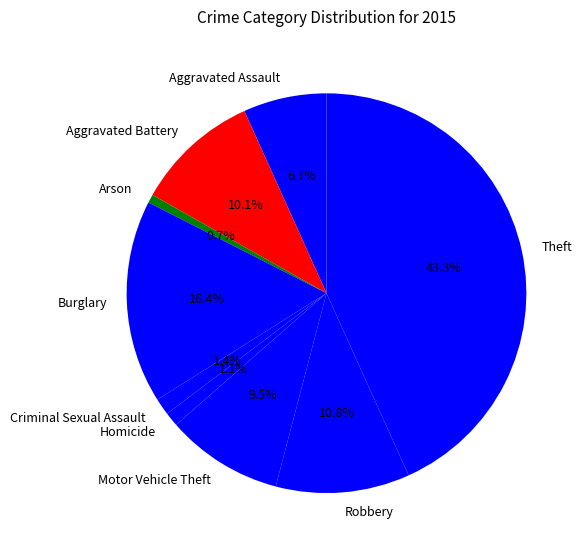

Which has a higher value, Aggravated Assault or Homicide?

Aggravated Assault